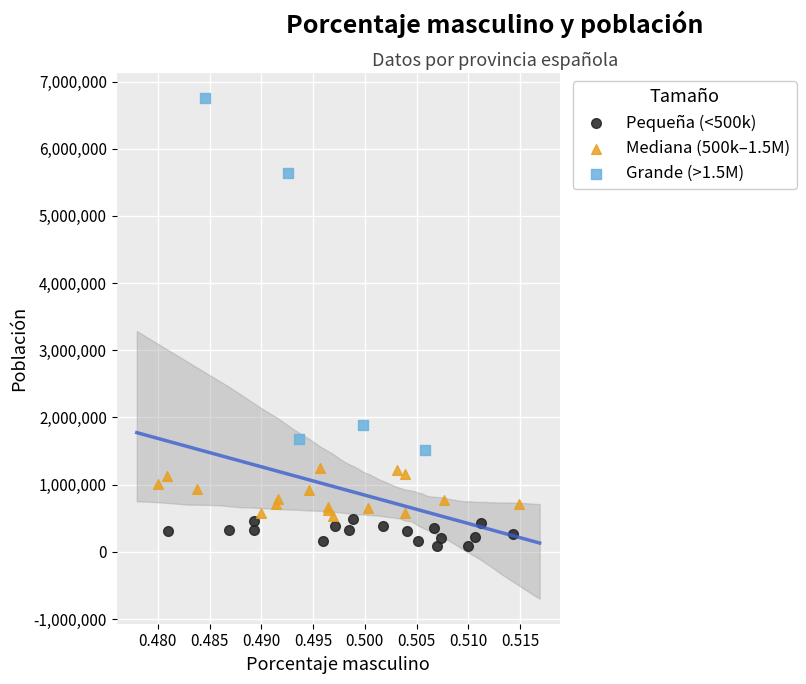

Which series reaches the minimum Y coordinate?

Pequeña (<500k)